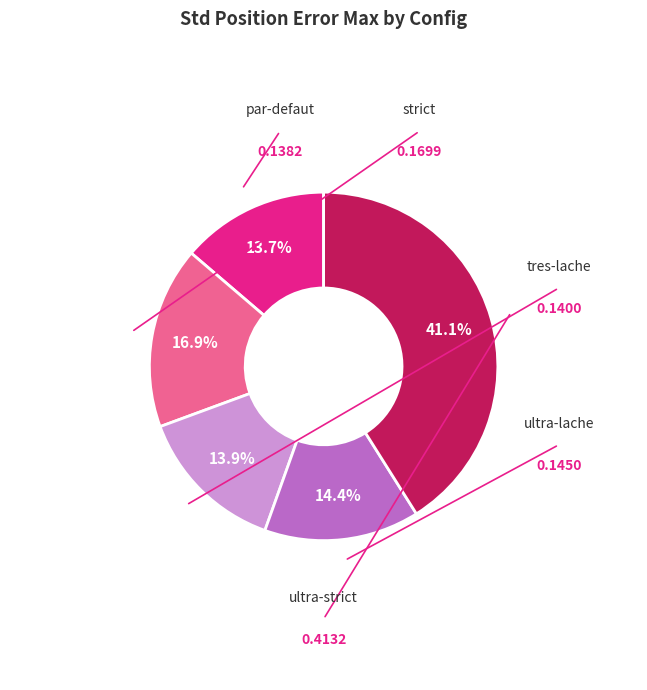

What portion of the pie excludes par-defaut?

86.3%